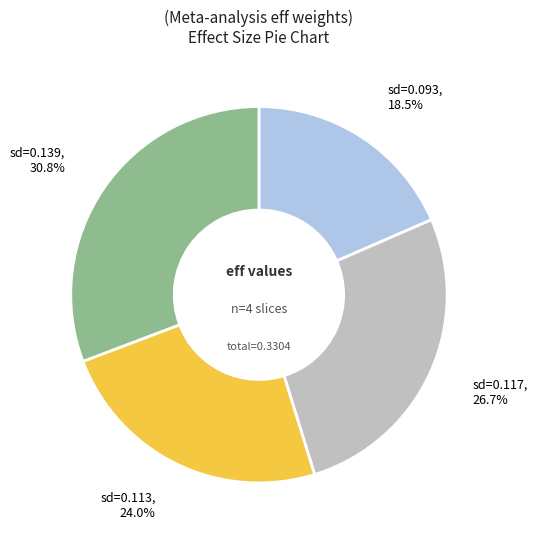

Rank the categories by value from highest to lowest.

sd=0.139, 30.8%, sd=0.117, 26.7%, sd=0.113, 24.0%, sd=0.093, 18.5%